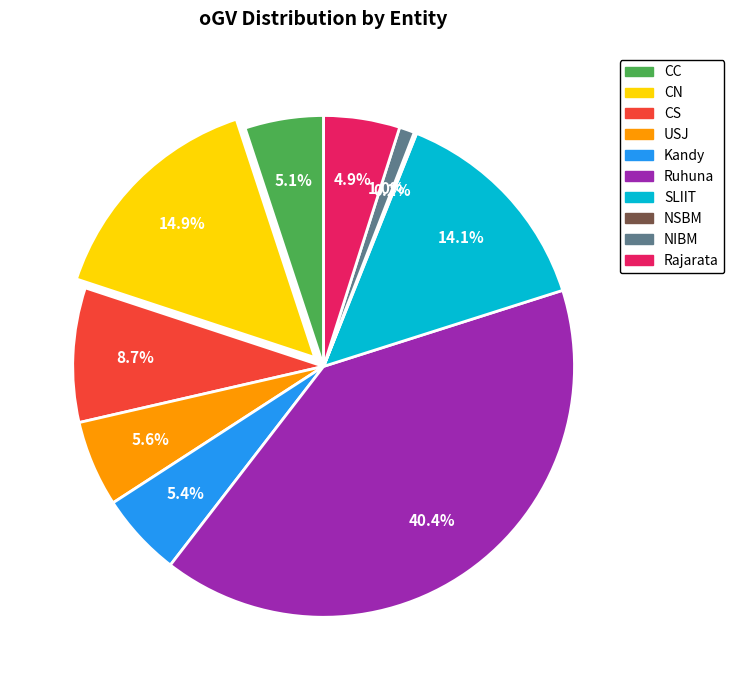

To the nearest percent, what is the combined percentage of NIBM and Kandy?

6%